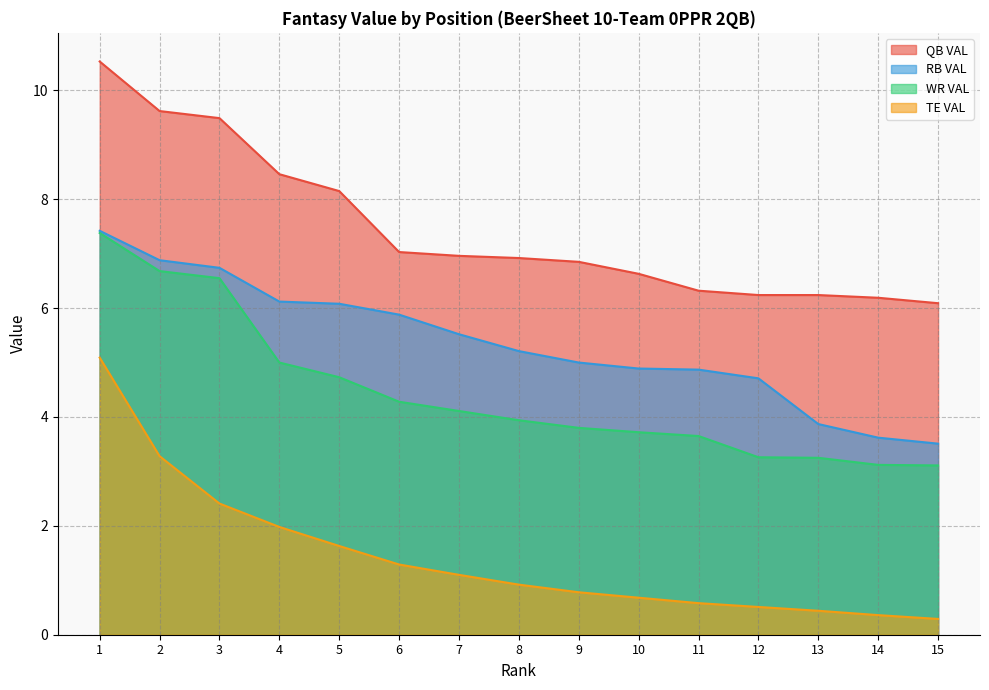

At which category is the sum across all series the highest?

1